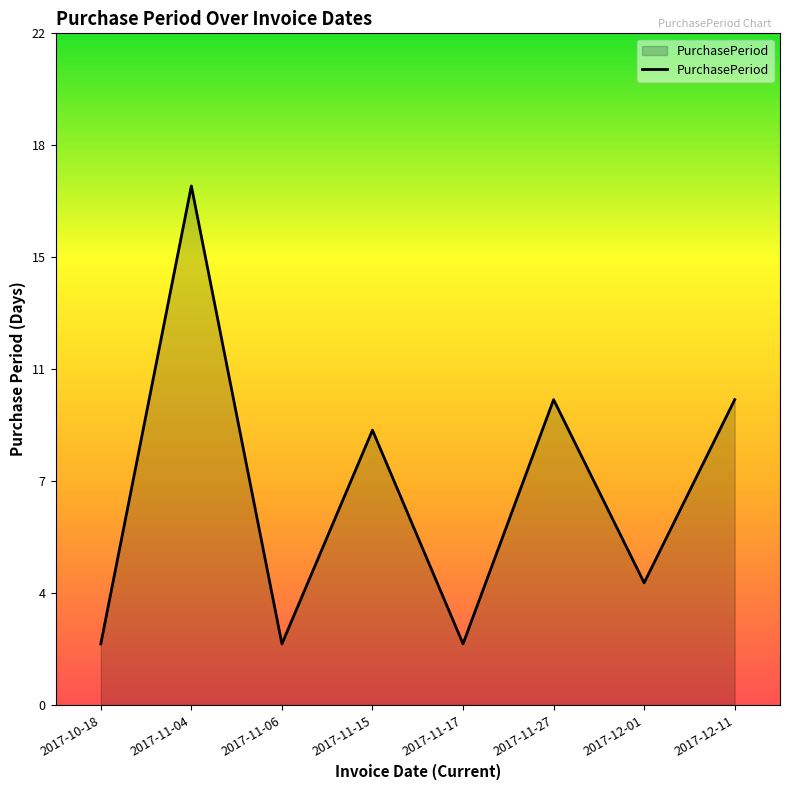

Does the chart have visible grid lines?

No